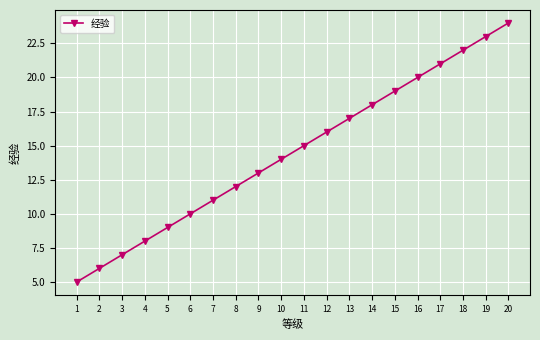

Reading left to right, what are all the values shown in this chart?

5	6	7	8	9	10	11	12	13	14	15	16	17	18	19	20	21	22	23	24